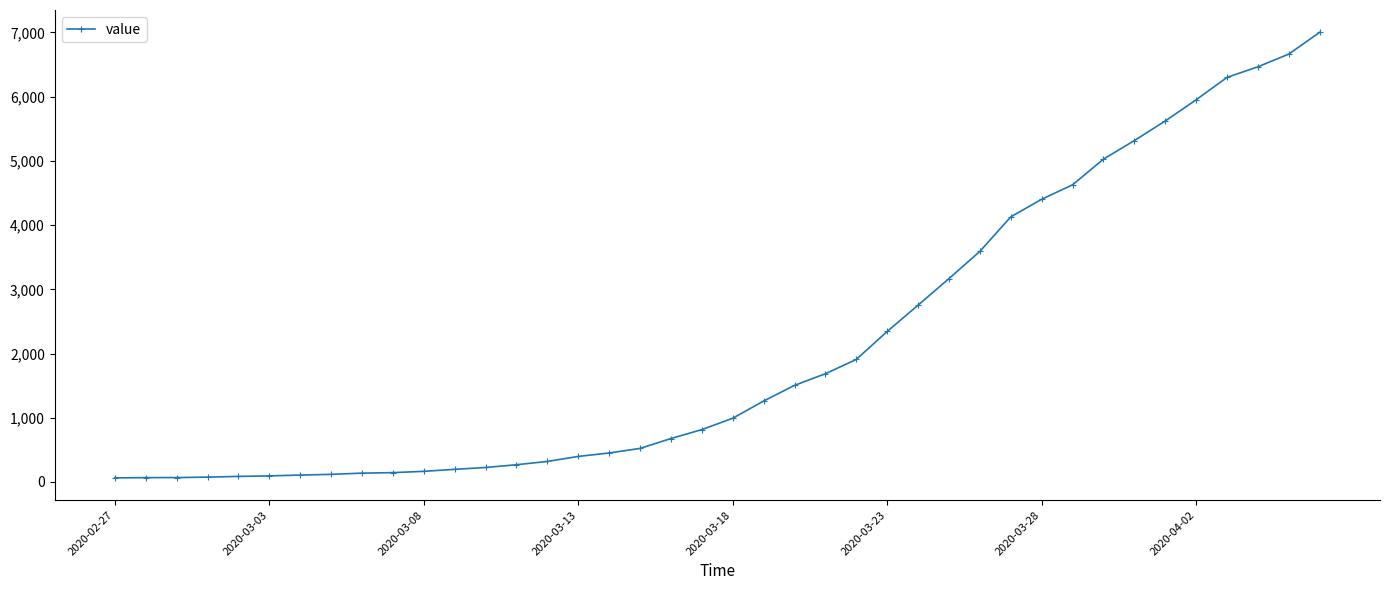

What is the sum of all values?

85740